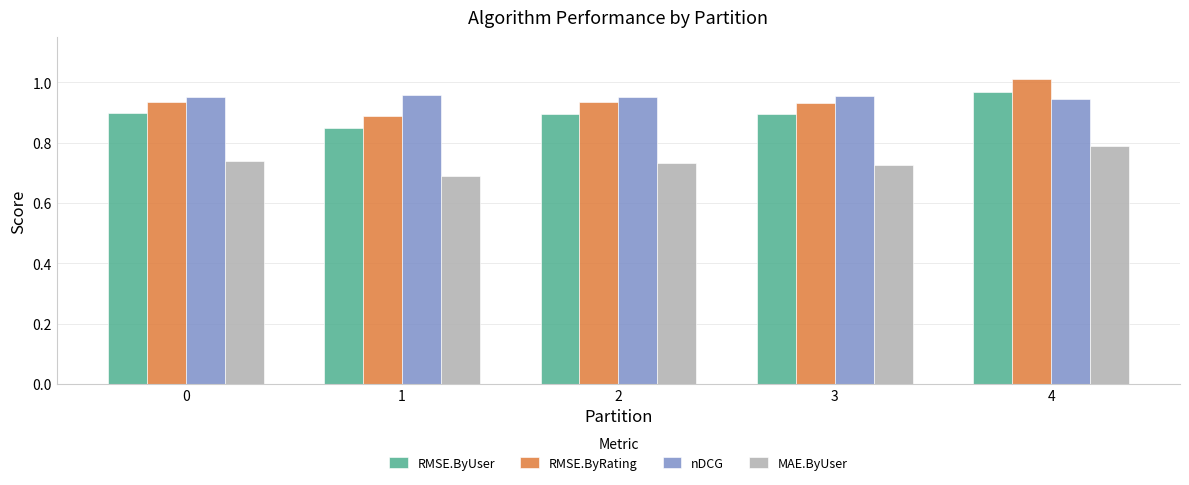

Which series has the widest spread of values?

RMSE.ByRating